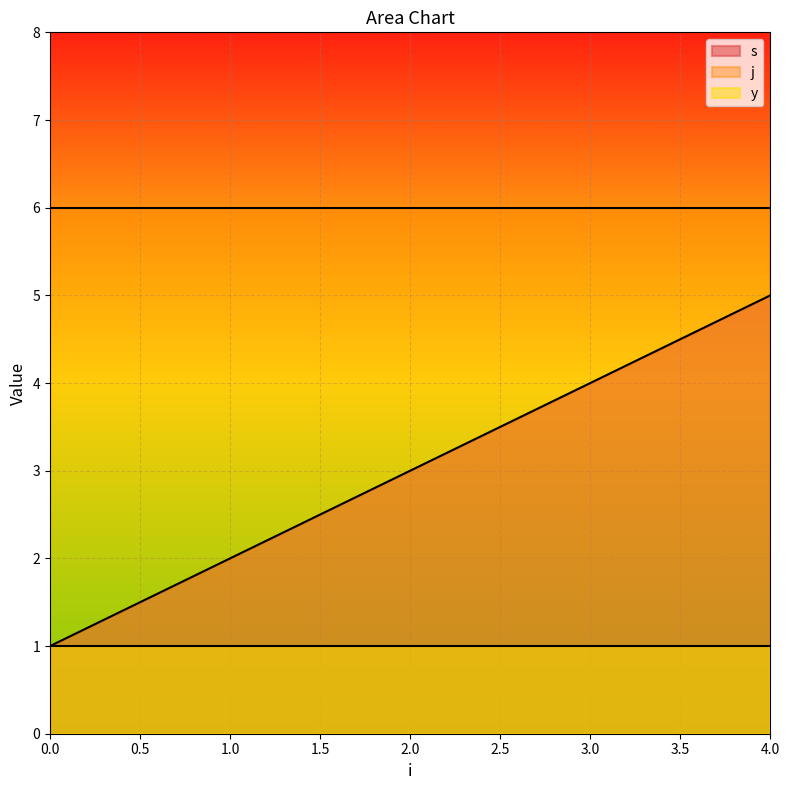

Count the s values in the range 2 to 4.

3